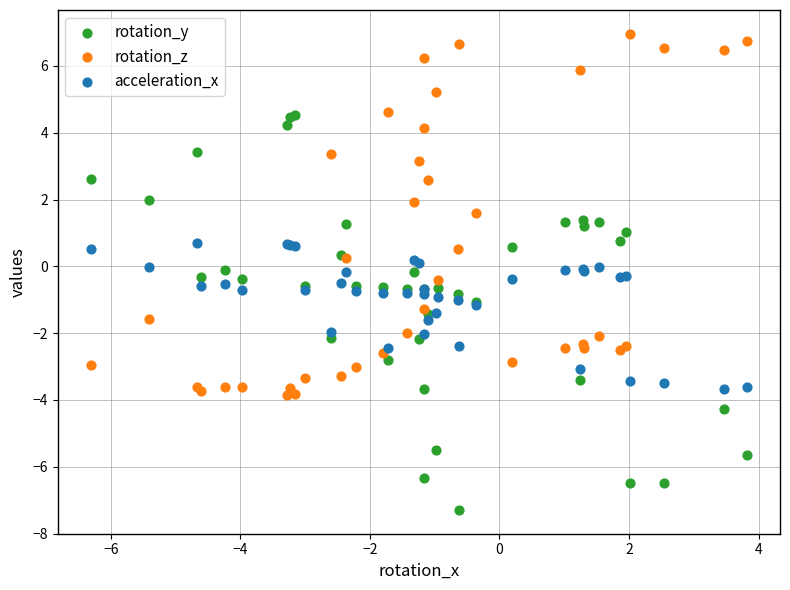

What is the X range (max minus min) for the scatter plot?

10.1